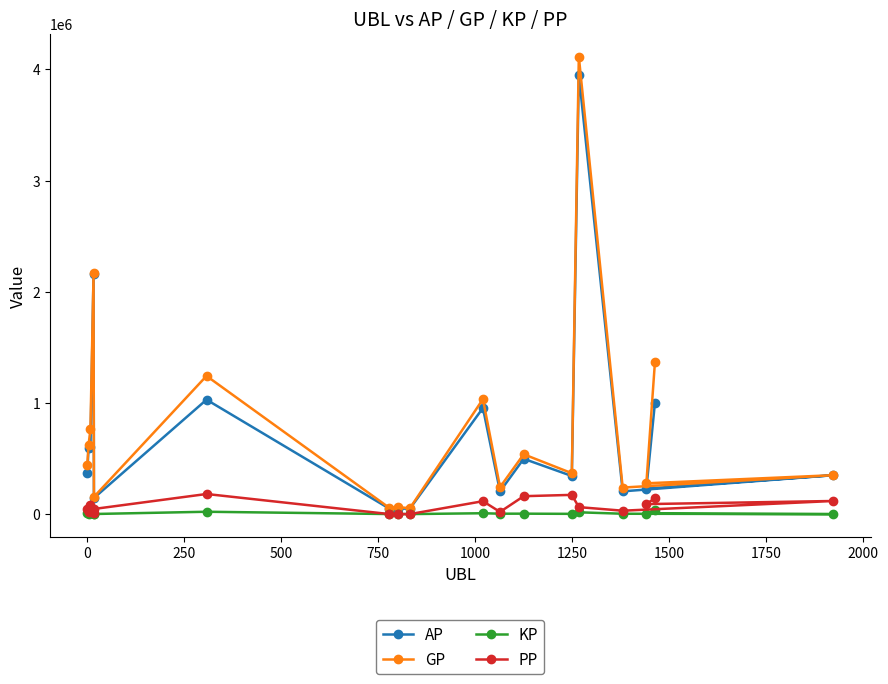

Which series has the widest spread of values?

GP